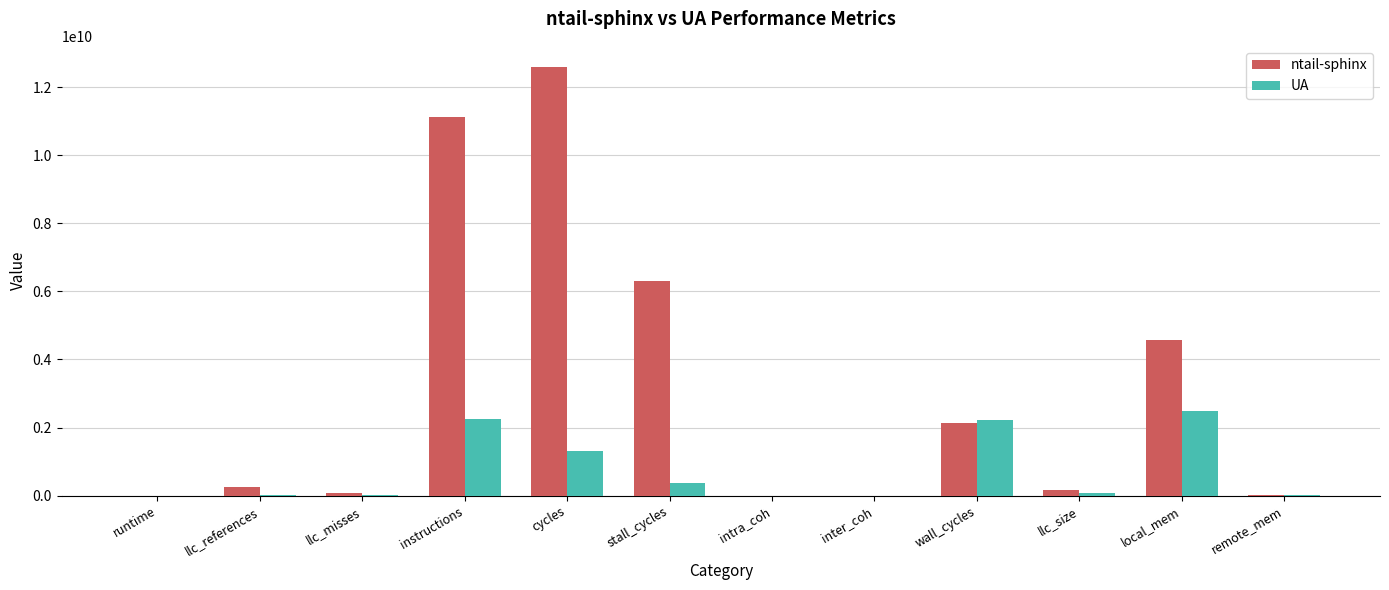

Which series has the largest total across all categories?

ntail-sphinx